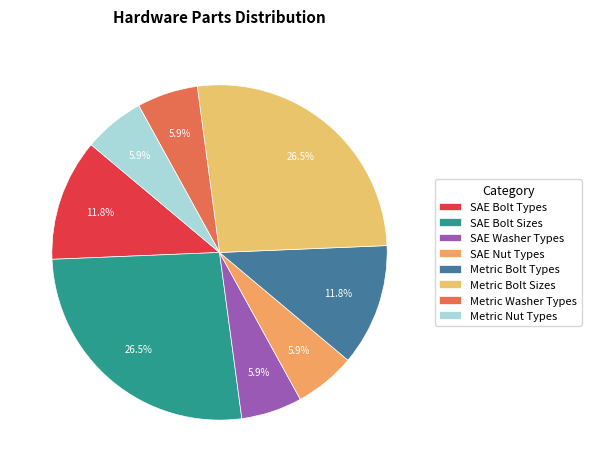

Is there any slice that represents more than half of the pie?

No